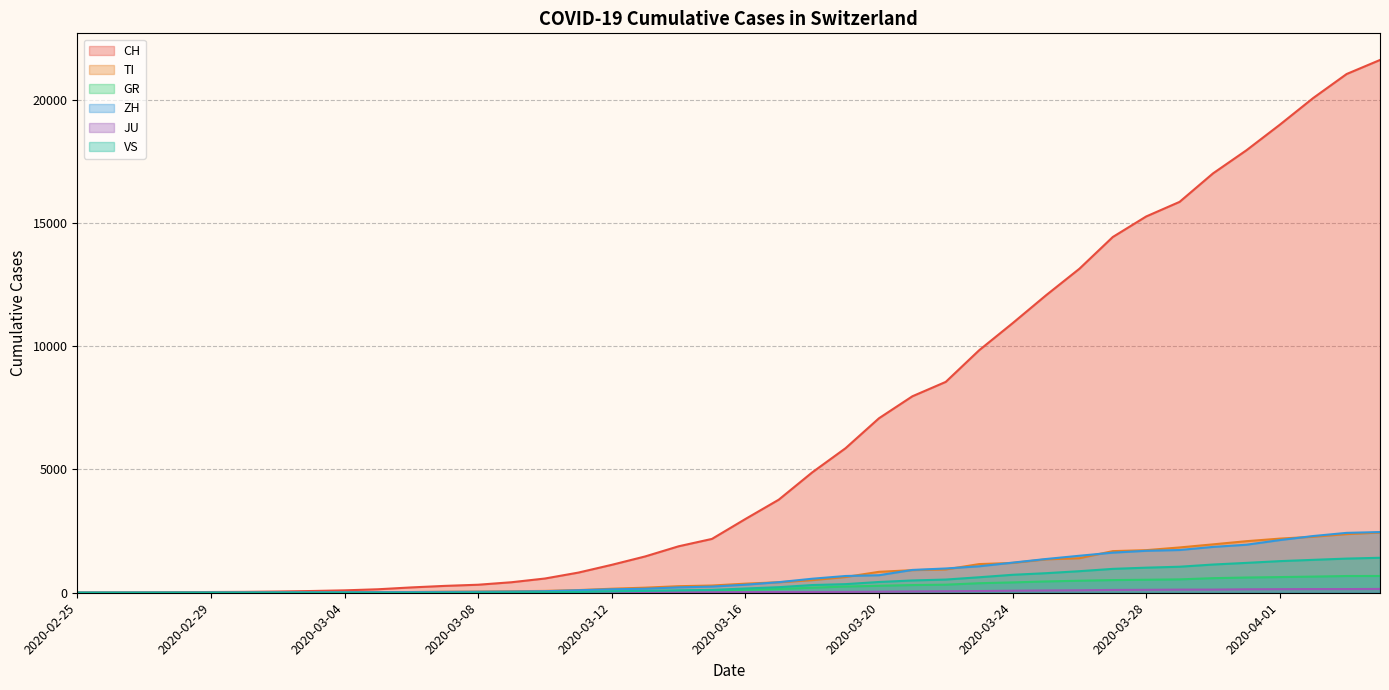

Is it true that TI equals 1387 at 2020-04-02?

False